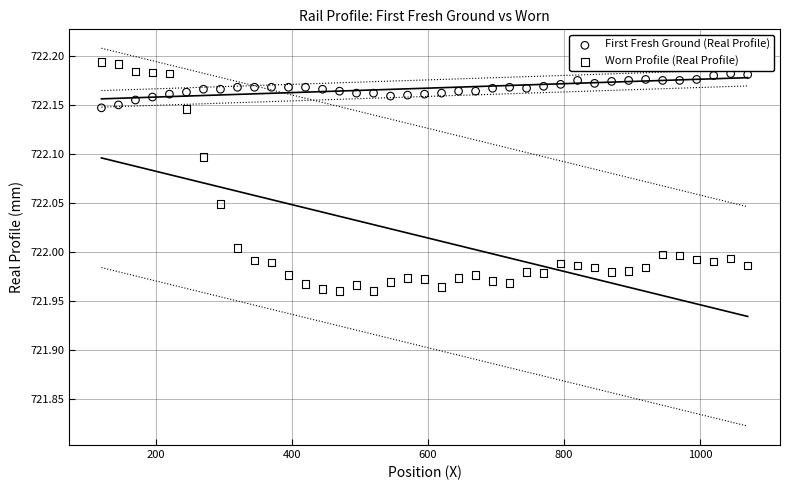

What are all the series names shown in the legend?

First Fresh Ground (Real Profile), Worn Profile (Real Profile)